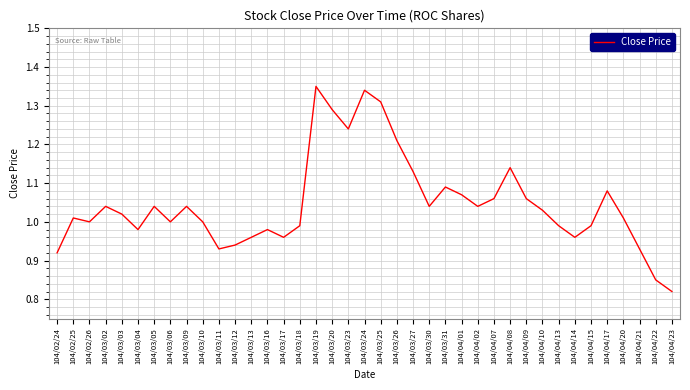

At which label does the data first exceed 1?

104/02/25